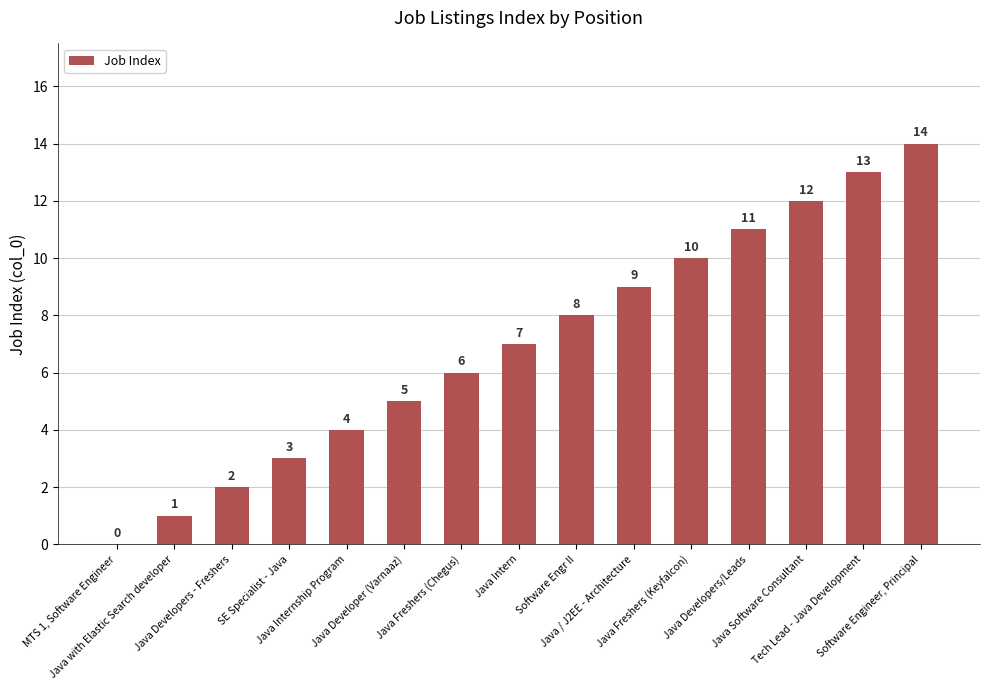

Reading left to right, transcribe all the data shown in this chart.

MTS 1, Software Engineer=0	Java with Elastic Search developer=1	Java Developers - Freshers=2	SE Specialist - Java=3	Java Internship Program=4	Java Developer (Varnaaz)=5	Java Freshers (Chegus)=6	Java Intern=7	Software Engr II=8	Java / J2EE - Architecture=9	Java Freshers (Keyfalcon)=10	Java Developers/Leads=11	Java Software Consultant=12	Tech Lead - Java Development=13	Software Engineer, Principal=14